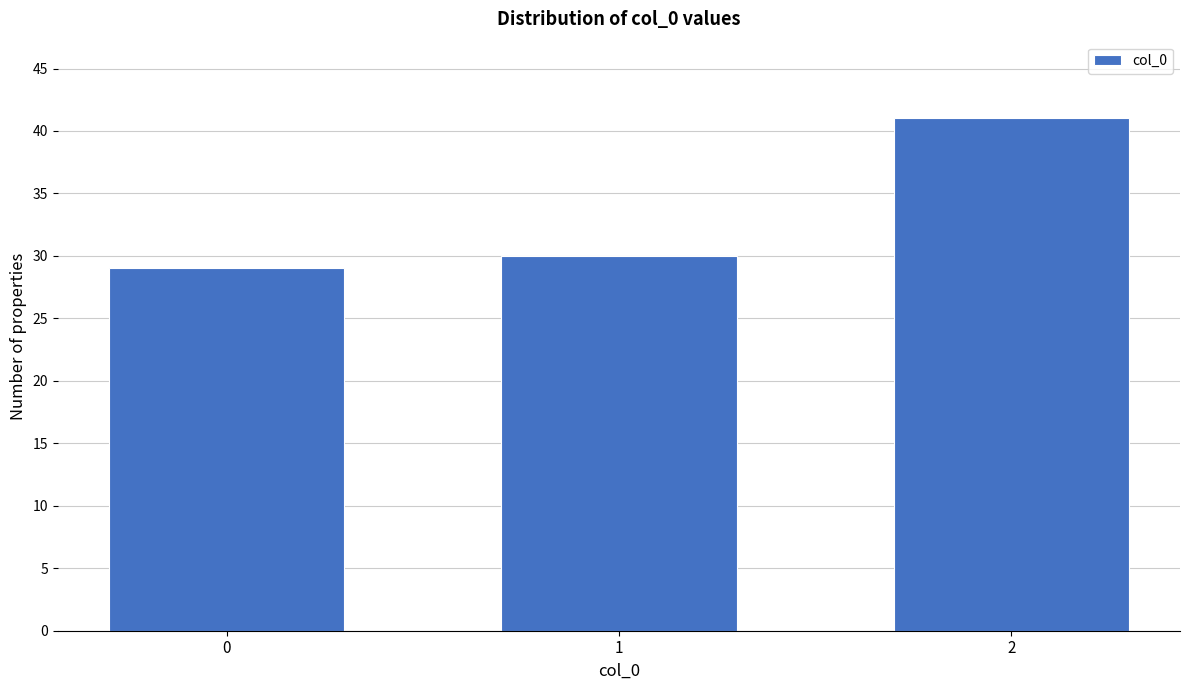

Reading left to right, transcribe all the data shown in this chart.

0=29	1=30	2=41